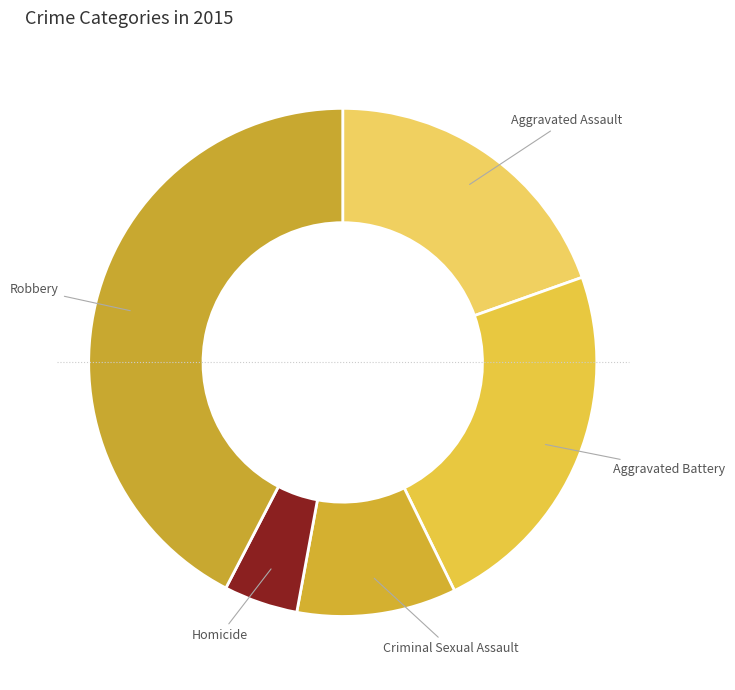

To the nearest percent, what is the difference between the largest and smallest slice percentages?

38%